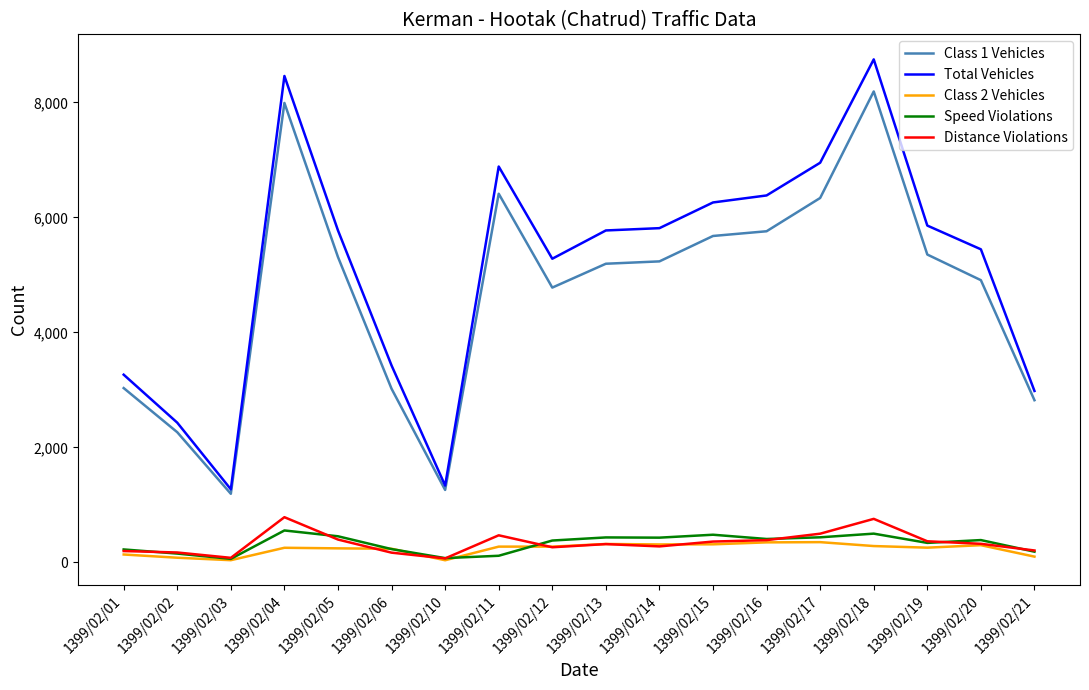

True or false: Speed Violations has more than 0 points higher than both neighbors.

True